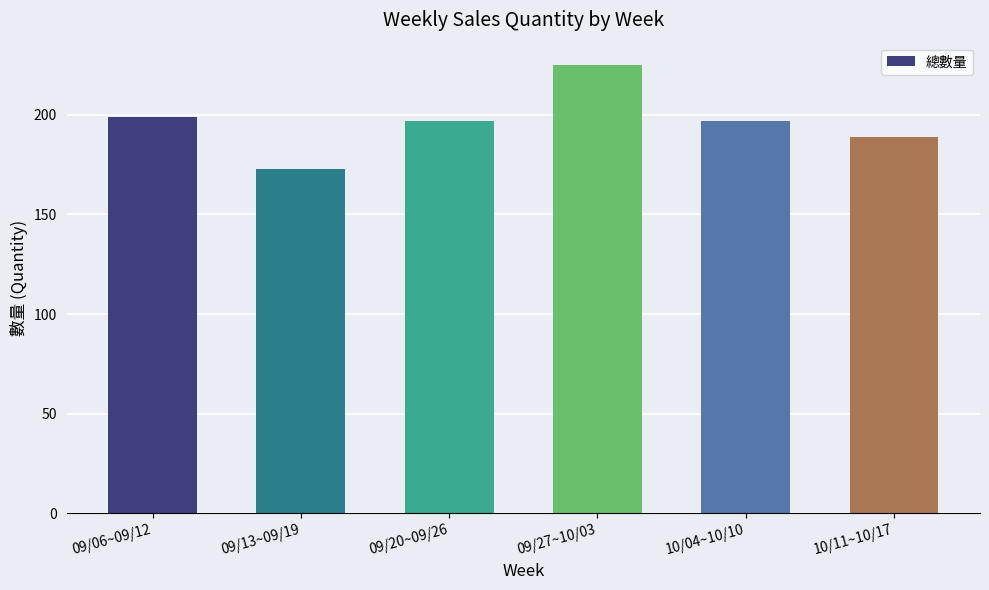

What is the minimum value shown in the chart?

173